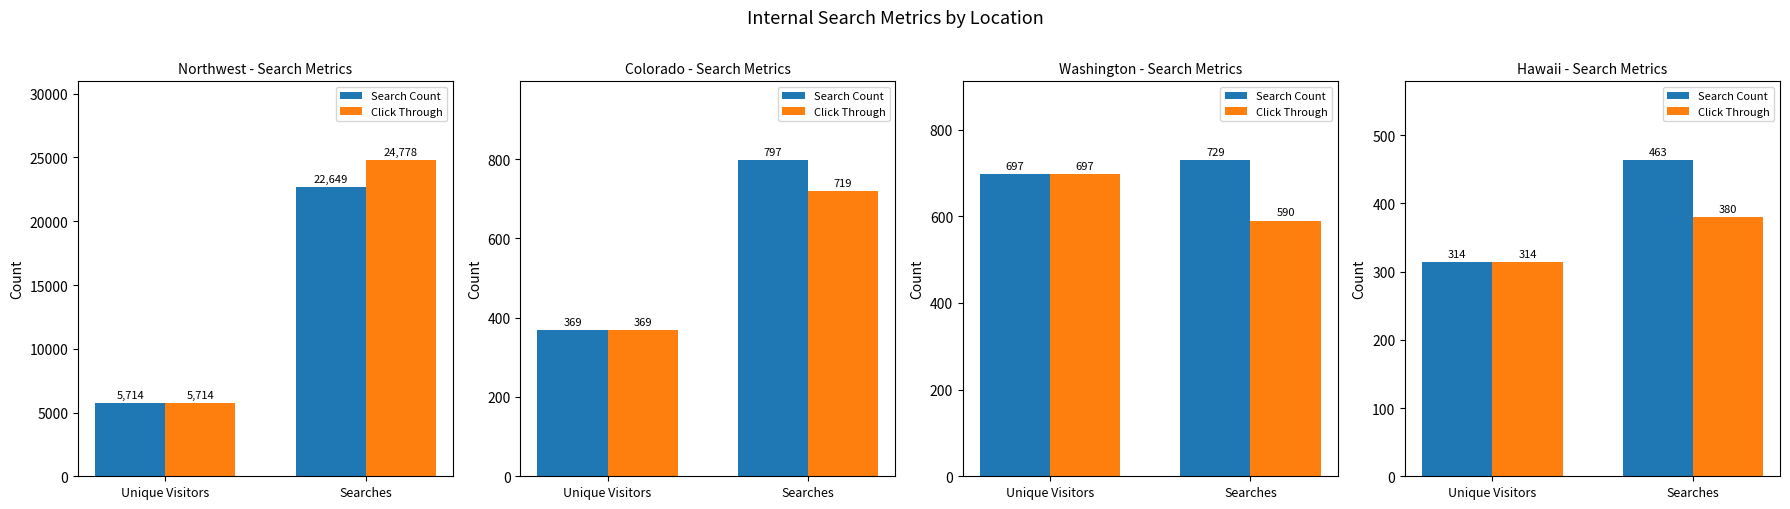

How many data points in Search Count are less than 463?

1